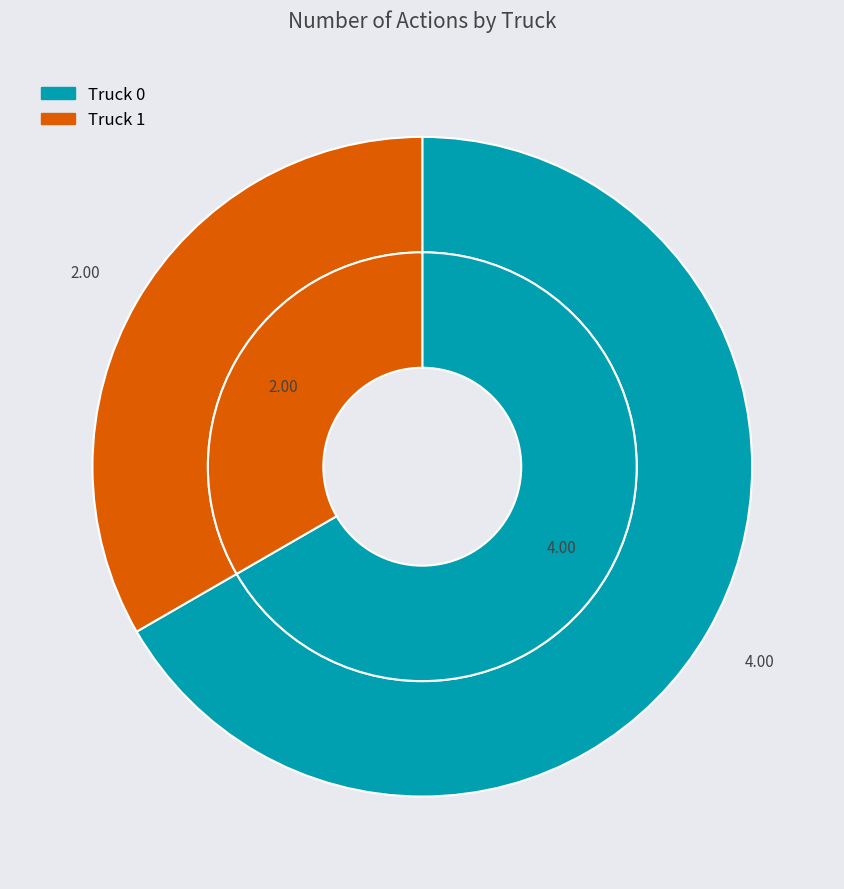

To the nearest percent, what is the difference between the Truck 0 and Truck 1 slice percentages?

33%